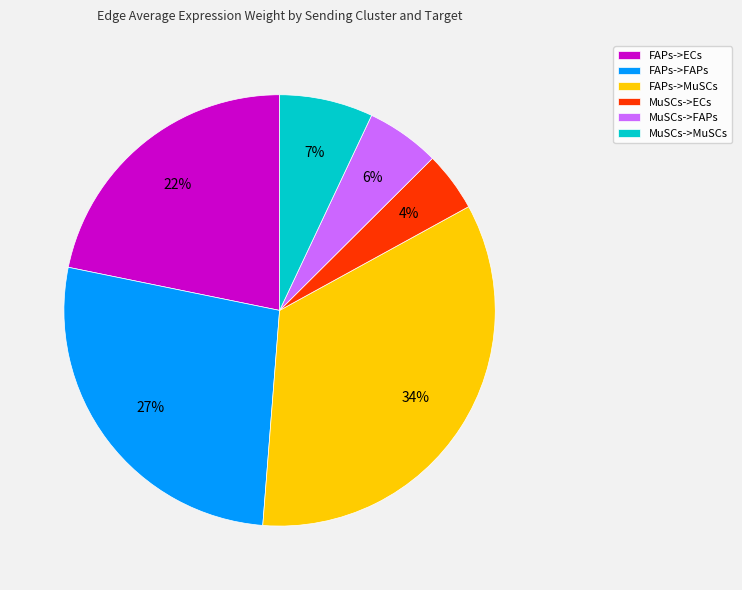

Is FAPs->MuSCs the majority of the pie?

No